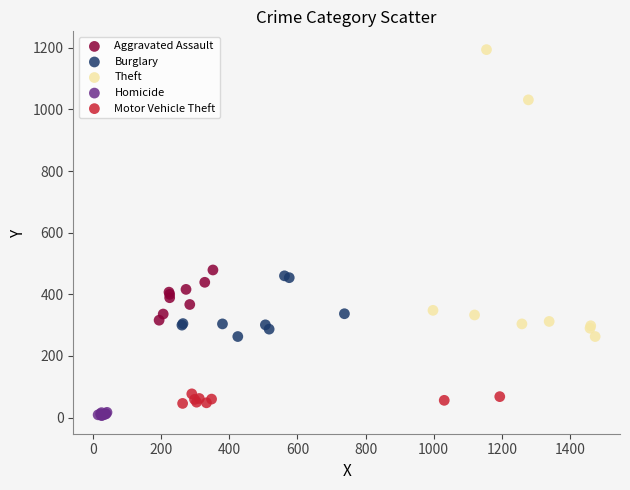

What are all the series names shown in the legend?

Aggravated Assault, Burglary, Theft, Homicide, Motor Vehicle Theft